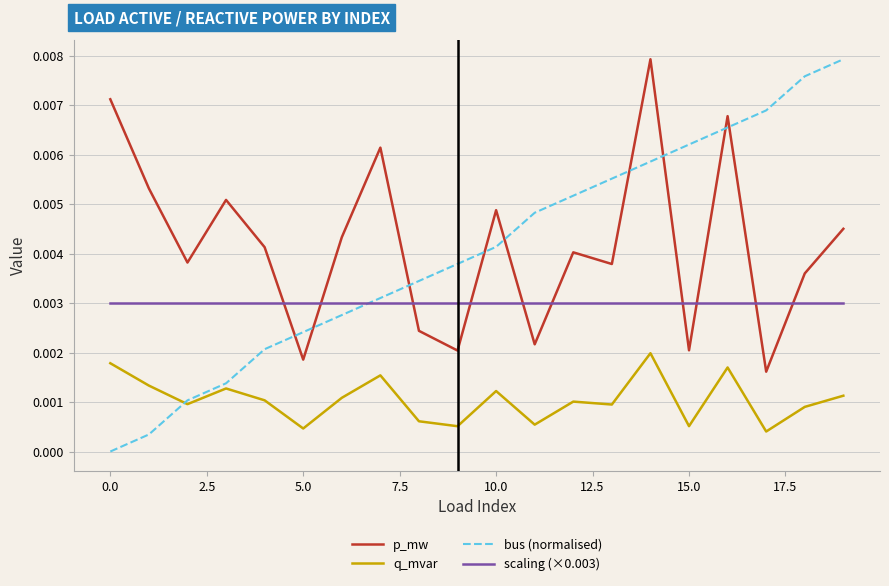

What are all the series names shown in the legend?

p_mw, q_mvar, bus (normalised), scaling (×0.003)